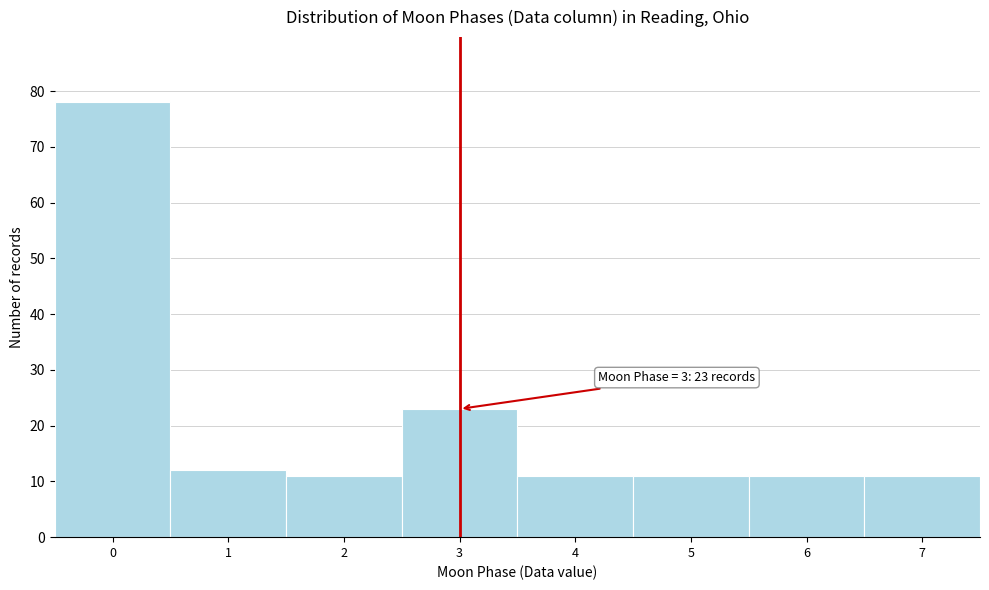

Reading left to right, transcribe all the data shown in this chart.

78	12	11	23	11	11	11	11